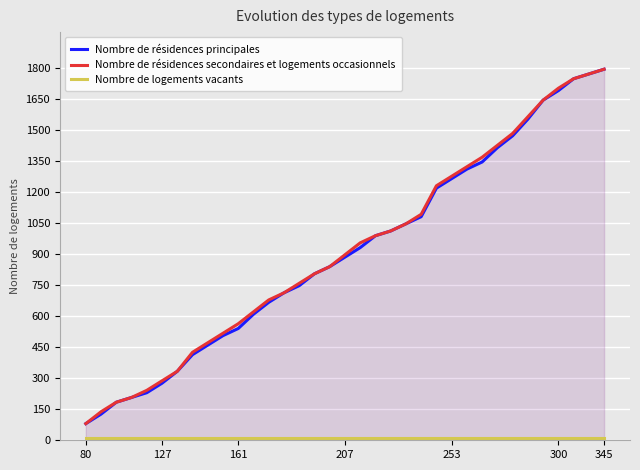

True or false: Nombre de résidences secondaires et logements occasionnels has more than 0 points higher than both neighbors.

False